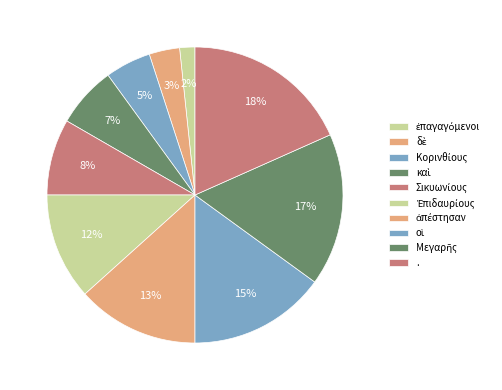

Is there any slice that represents more than half of the pie?

No